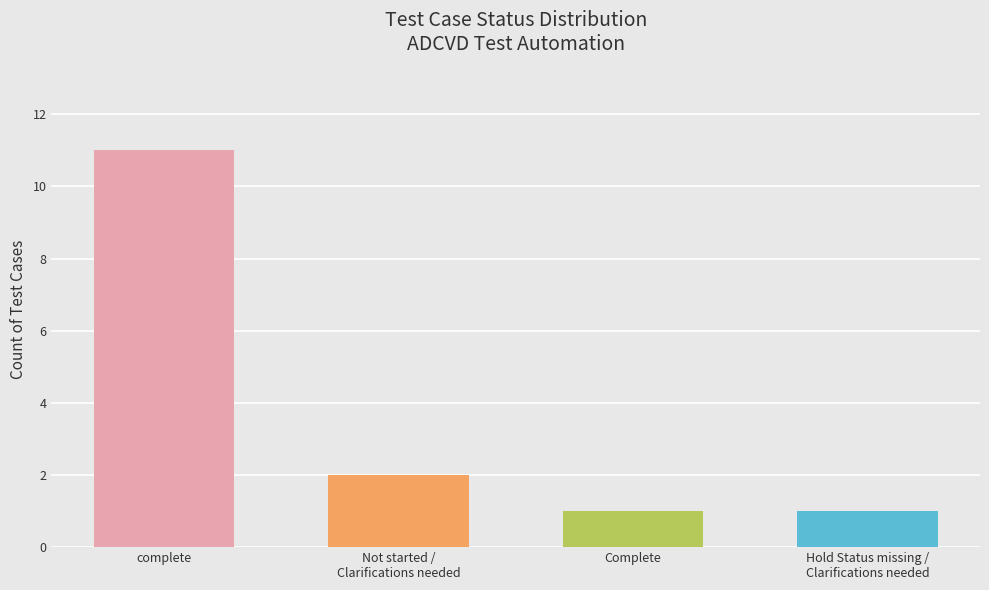

Reading left to right, list all the values displayed in this chart.

11	2	1	1